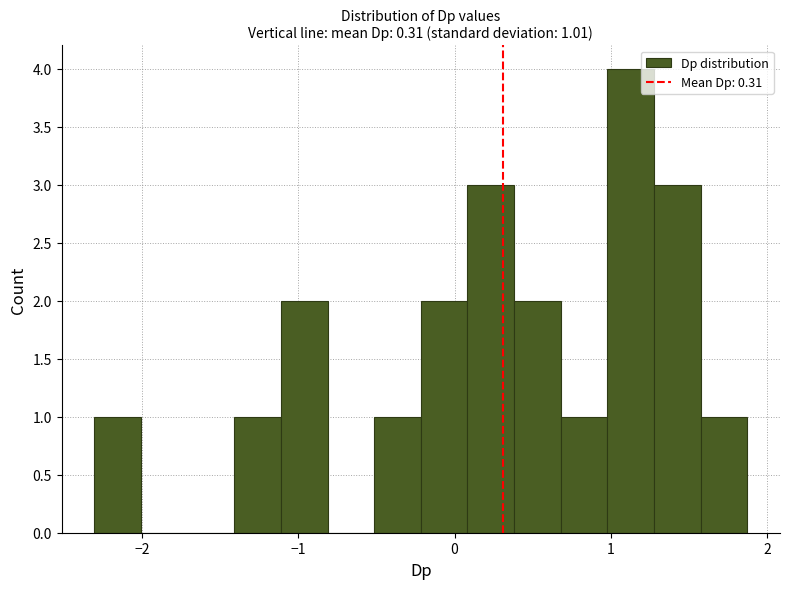

Around what value on the x-axis is the tallest bar? Give the approximate position of its centre, as read against the axis.

1.1